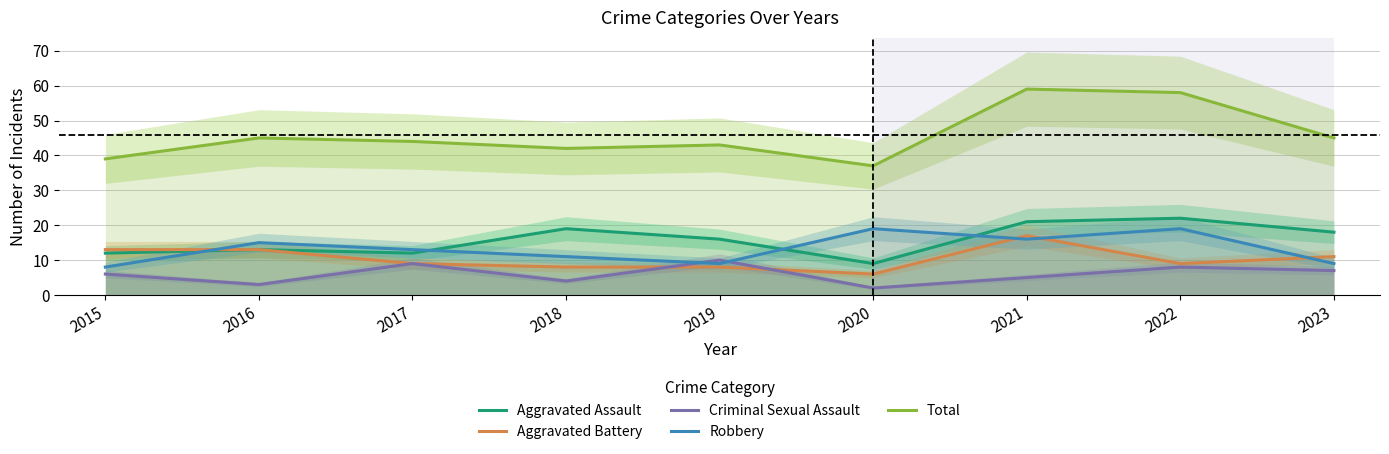

True or false: Total and Robbery cross at least once.

False